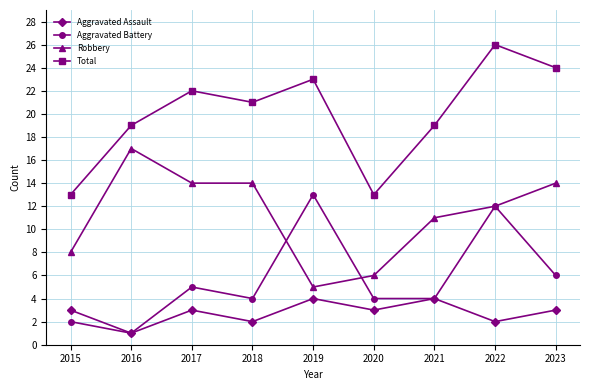

The Aggravated Assault series shows 1 at 2016. True or false?

True